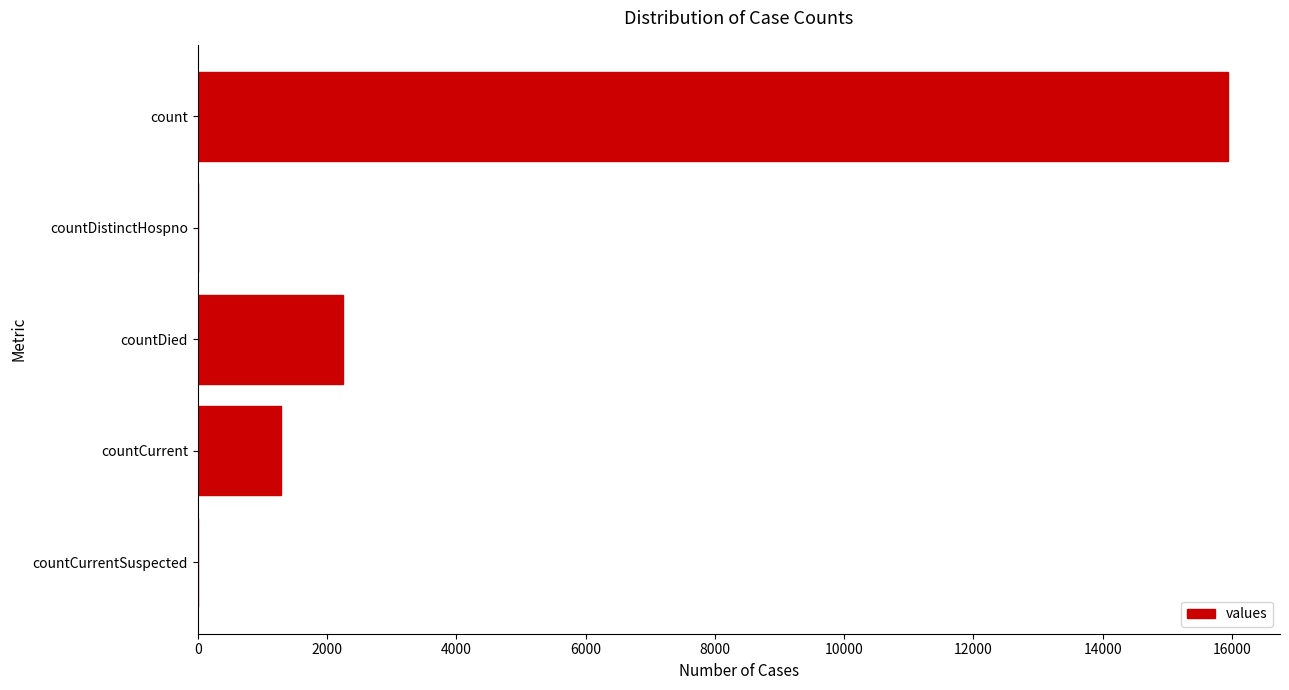

Where is the data nearest to the value 7972?

countDied